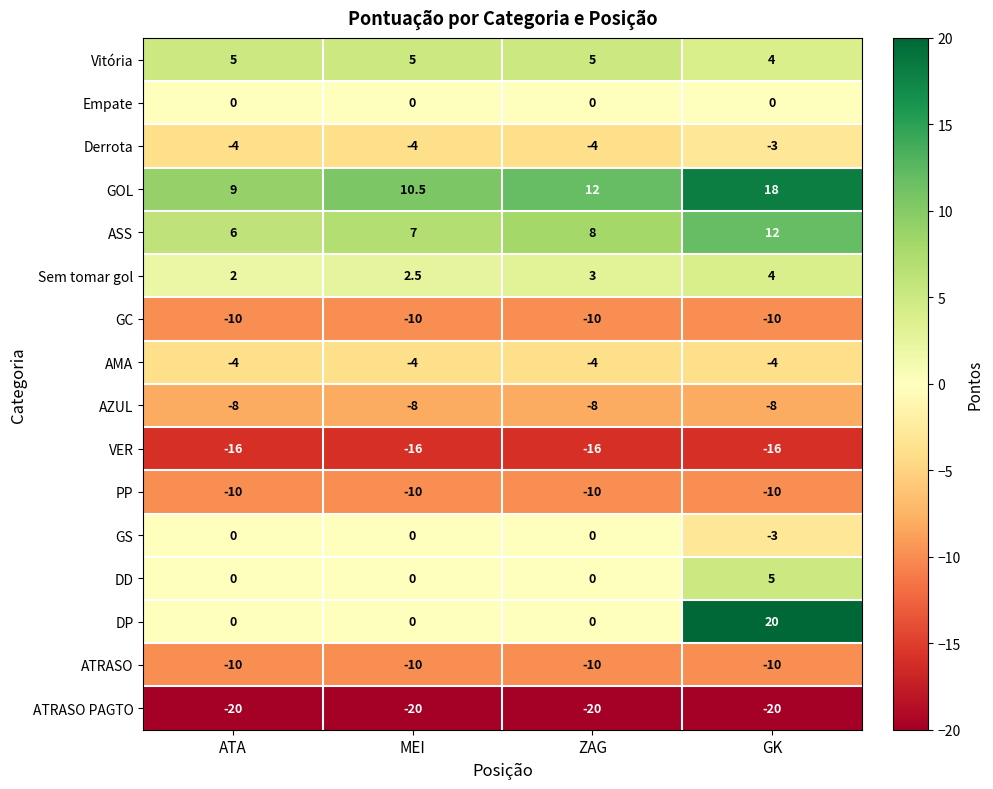

What is the difference between the highest and lowest values at MEI?

30.5